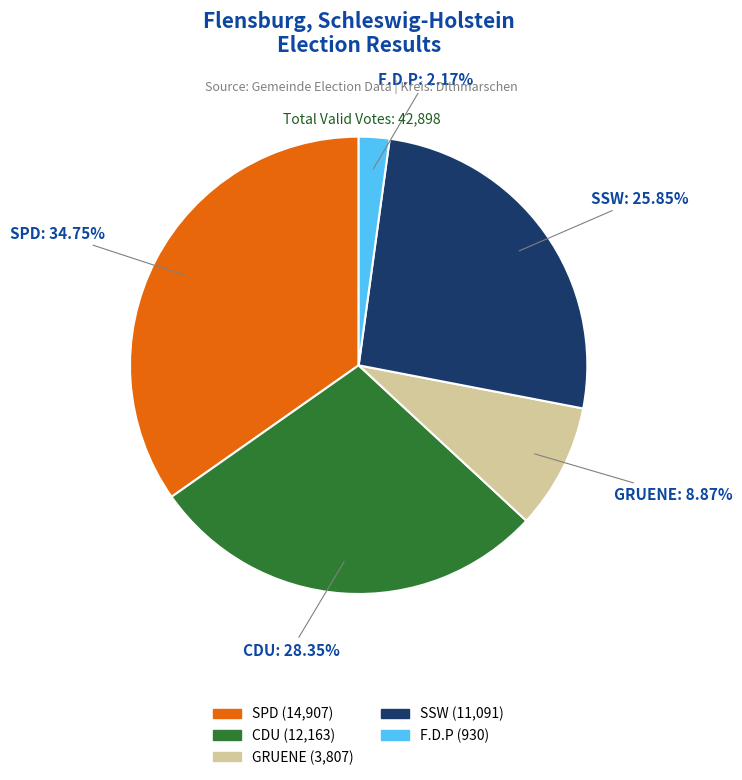

What percentage is the GRUENE slice, to the nearest percent?

9%